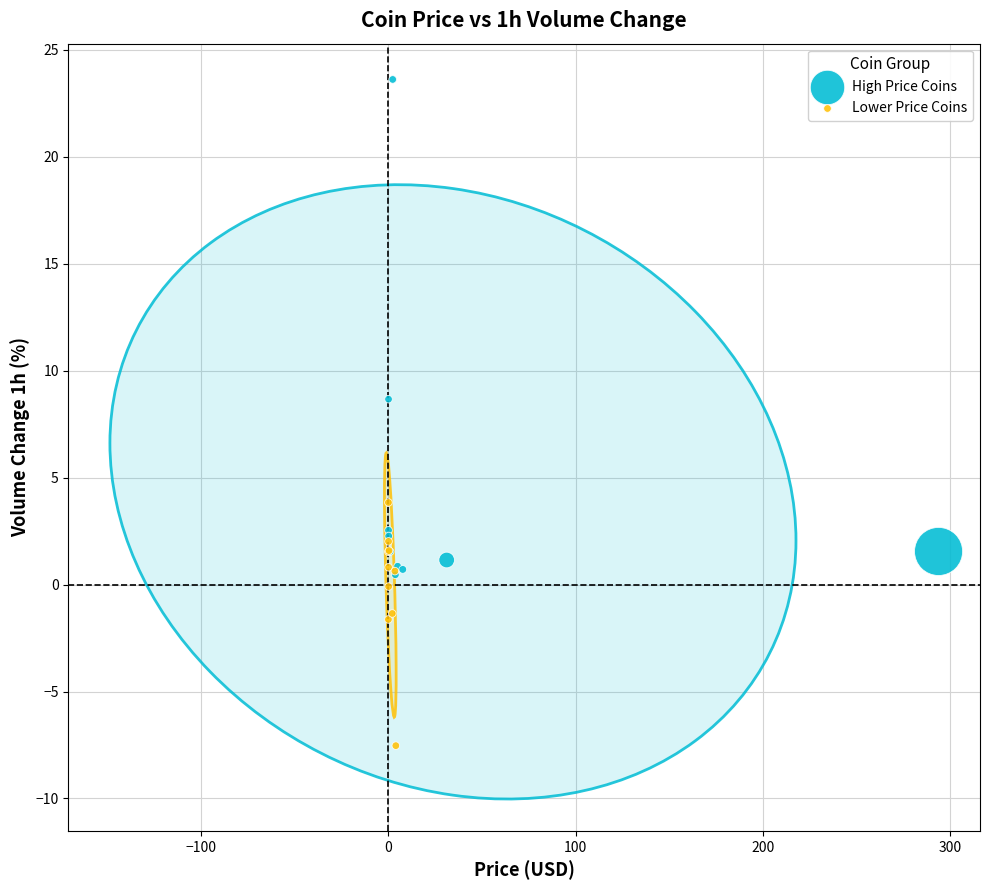

What are all the series names shown in the legend?

High Price Coins, Lower Price Coins